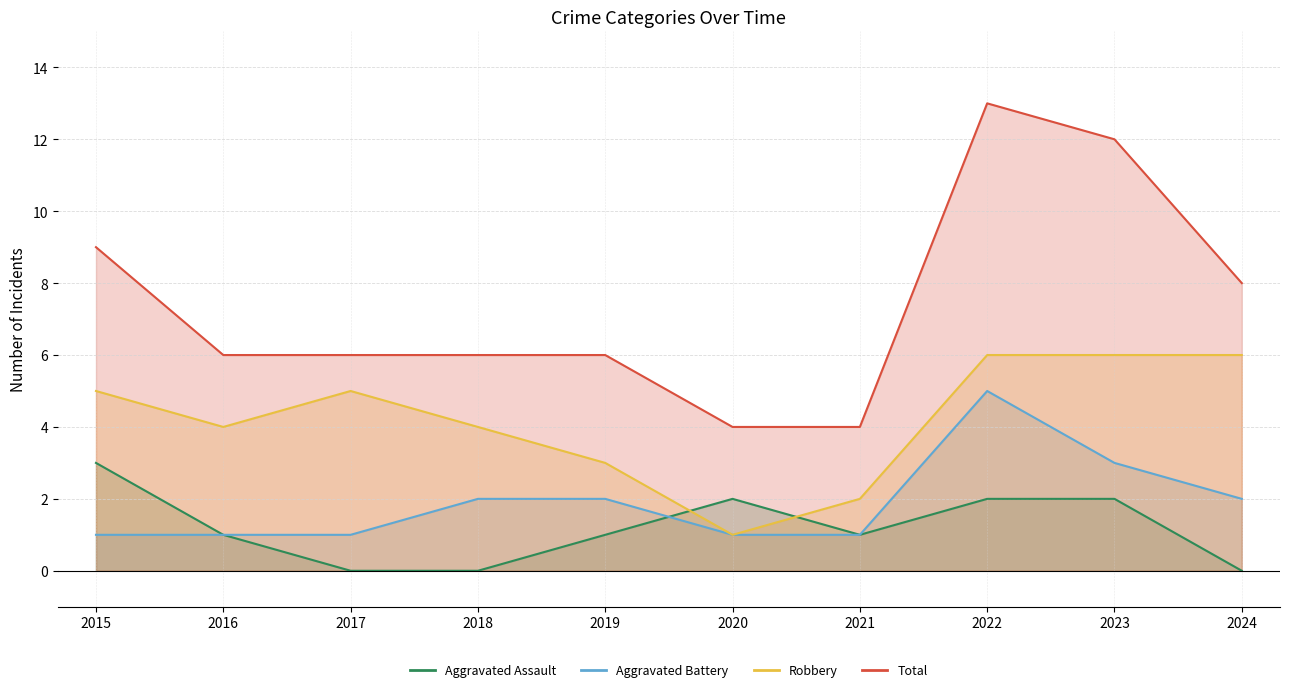

Where is the first local minimum for Aggravated Assault?

2021